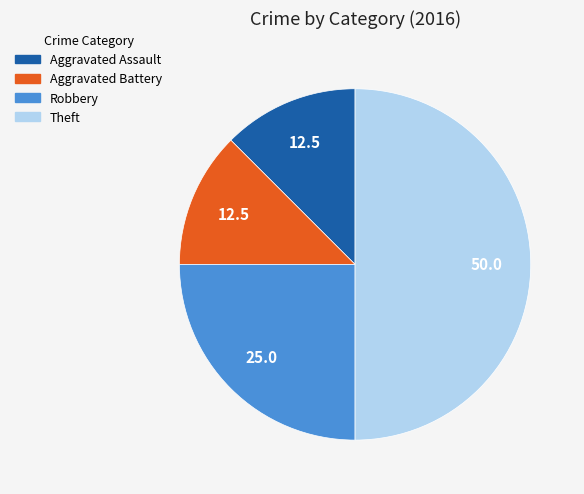

Does Aggravated Battery account for over 50% of the chart?

No